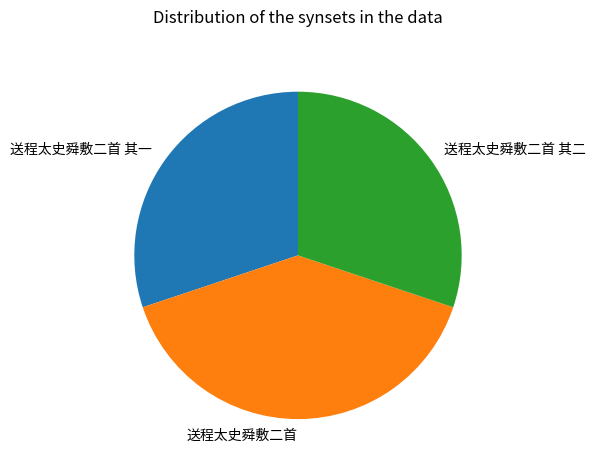

What is the ratio of the value at 送程太史舜敷二首 to the value at 送程太史舜敷二首 其二?

1.3